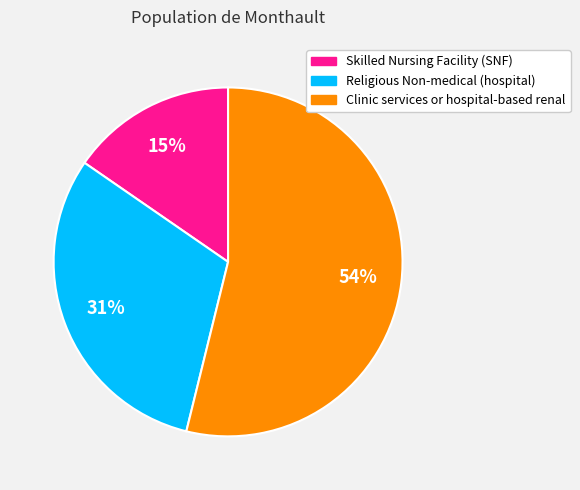

Rank the categories by value from lowest to highest.

Skilled Nursing Facility (SNF), Religious Non-medical (hospital), Clinic services or hospital-based renal